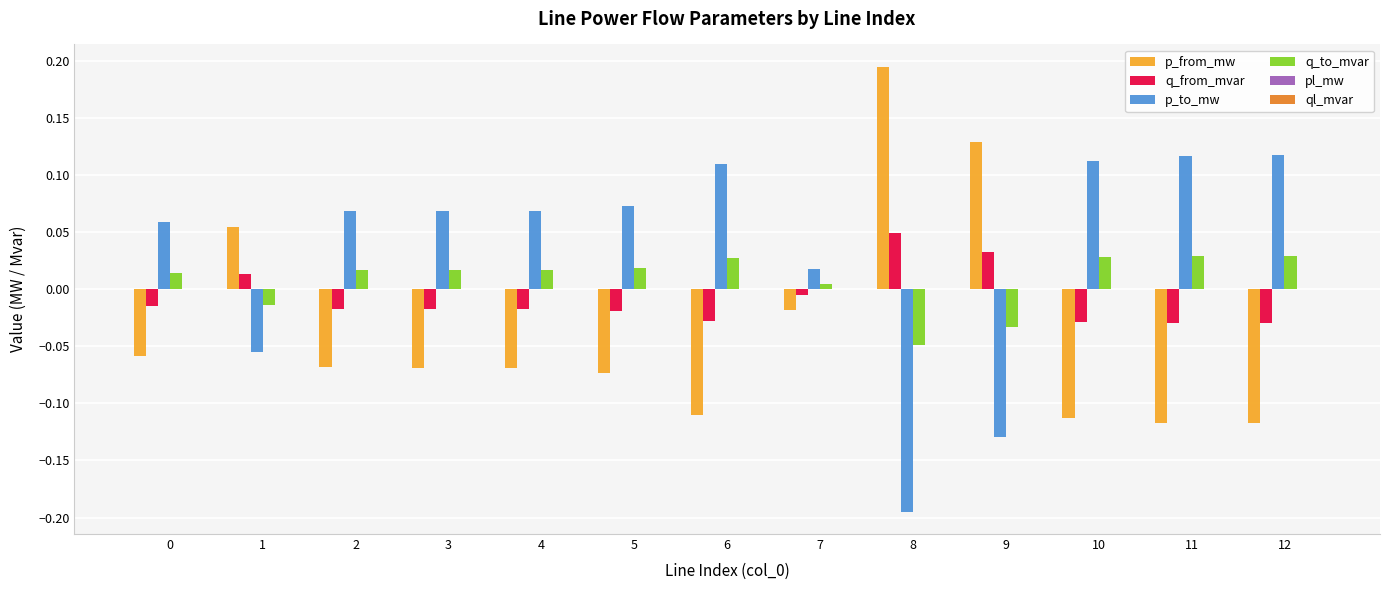

How many series are shown in this chart?

6